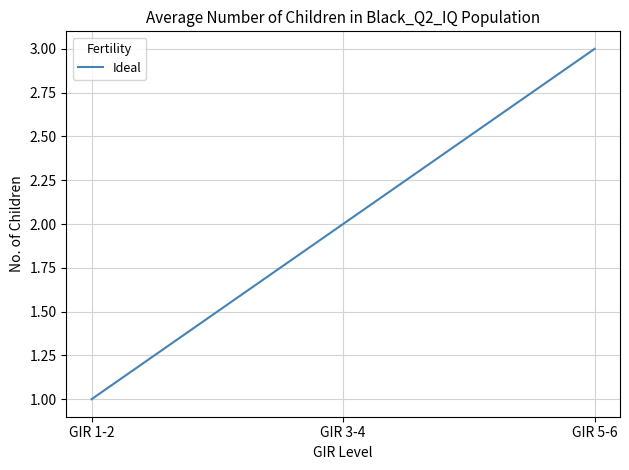

Does the chart display data point markers on the line(s)?

No